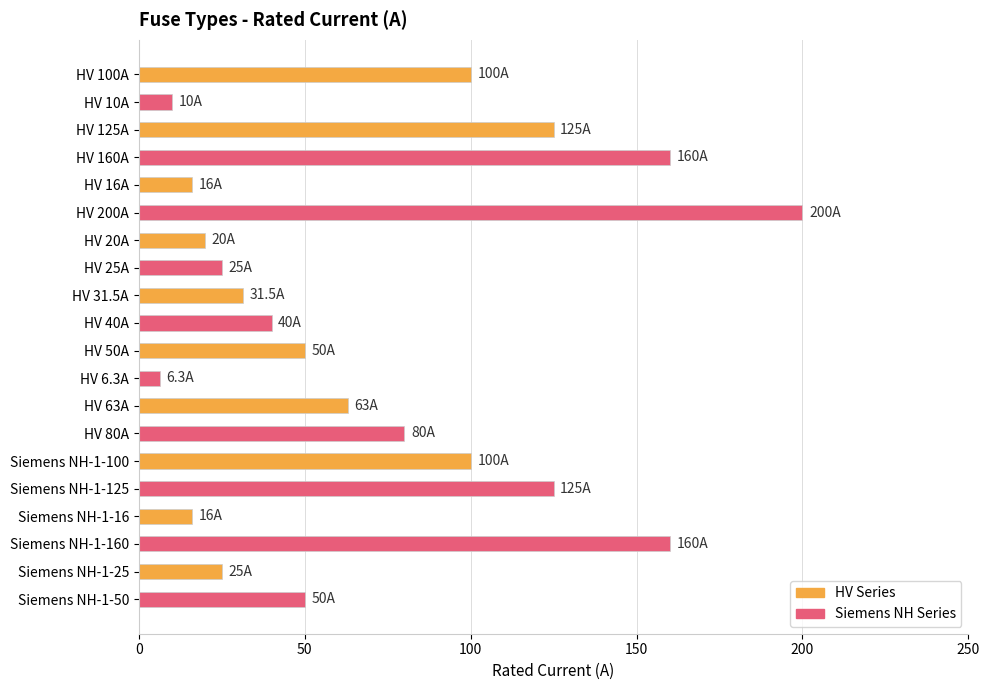

What is the sum of all values?

1402.8